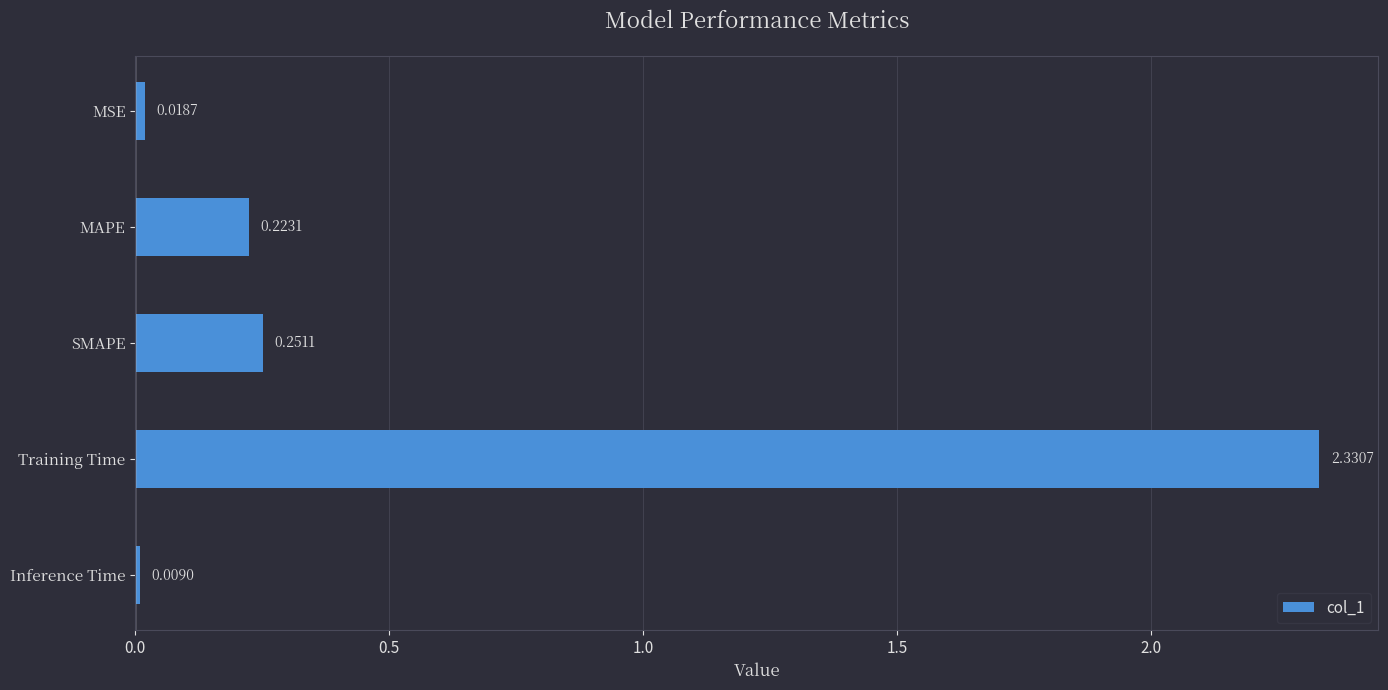

What is the sum of all values?

2.8